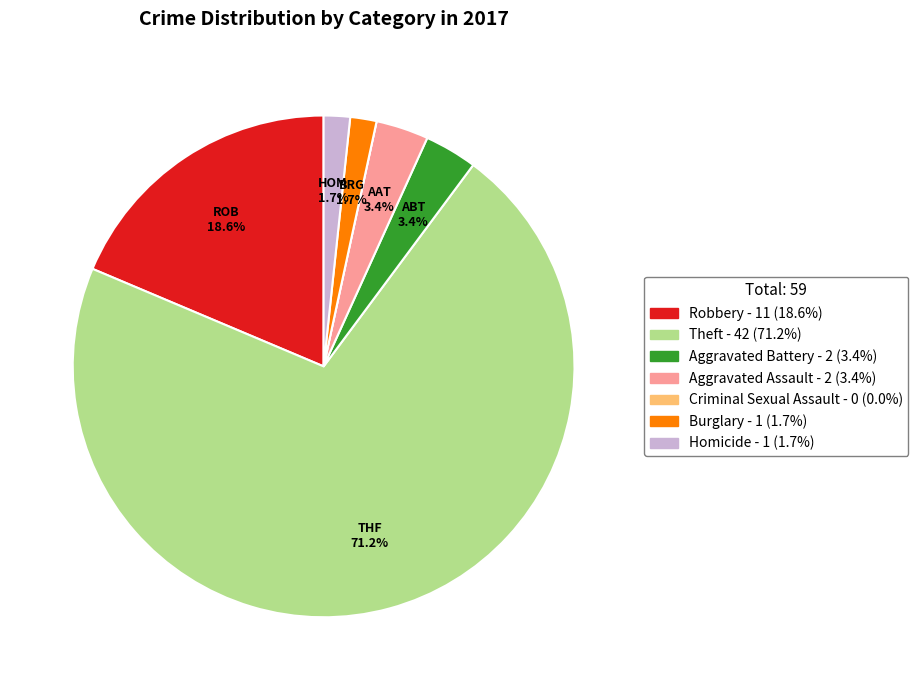

To the nearest percent, what is the average slice percentage?

14%